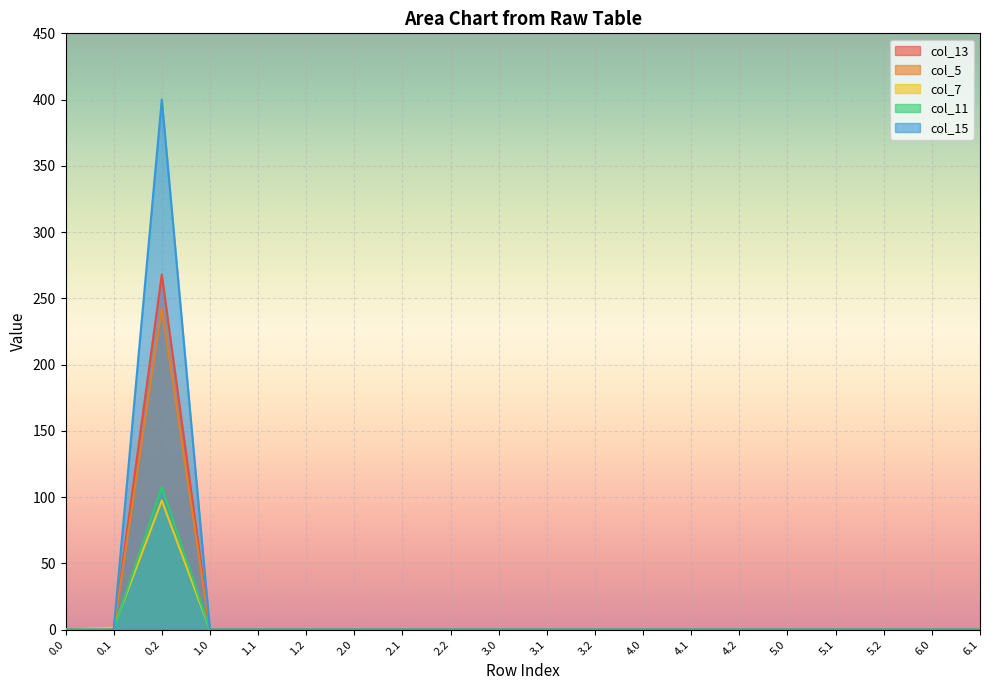

What is the sum of the col_11 values at 0.2 and 1.2?

107.6